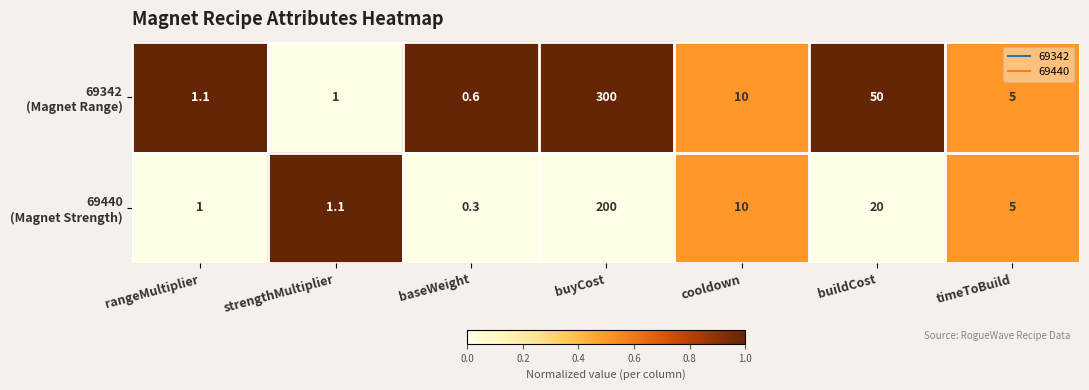

At which category does the chart reach its minimum across all series?

baseWeight